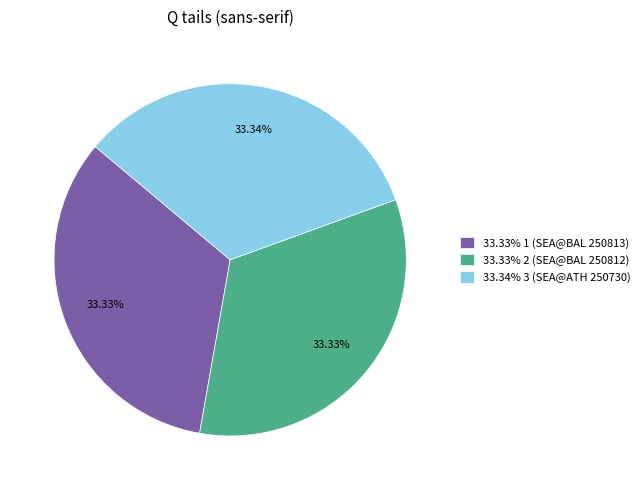

Is the sum of 33.33% 2 (SEA@BAL 250812) and 33.33% 1 (SEA@BAL 250813) greater than half?

Yes